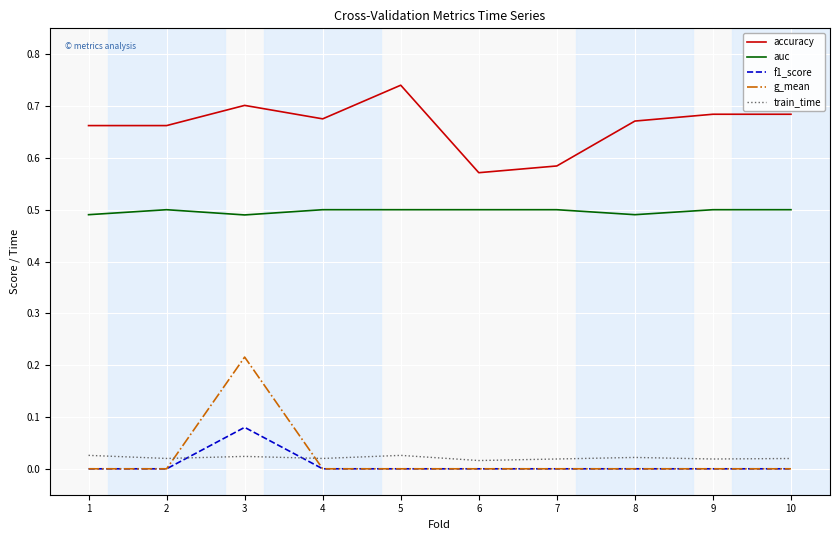

True or false: accuracy and g_mean intersect in this chart.

False